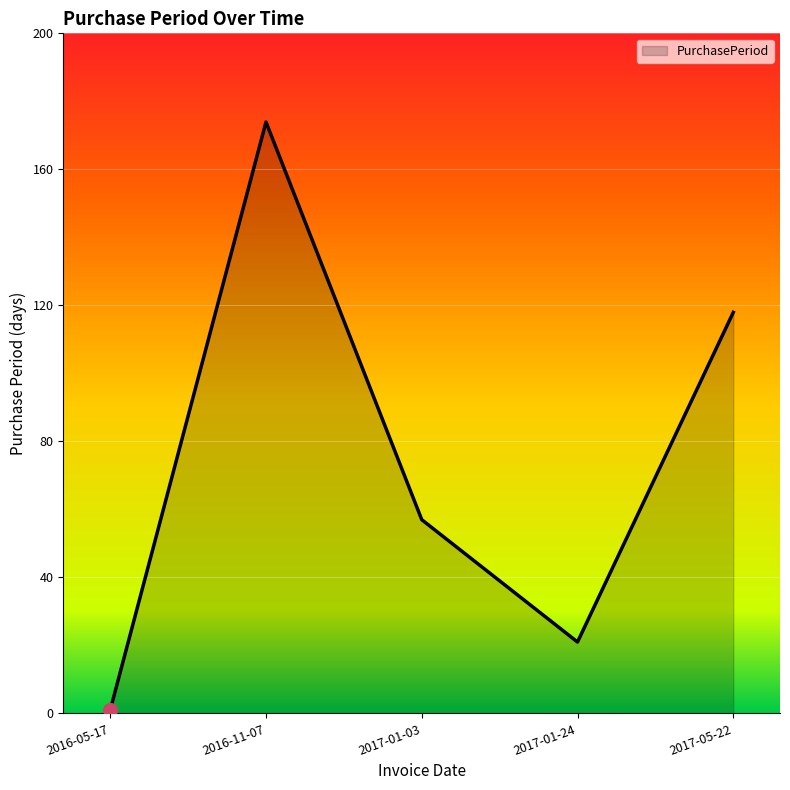

Where is the first local minimum?

2017-01-24